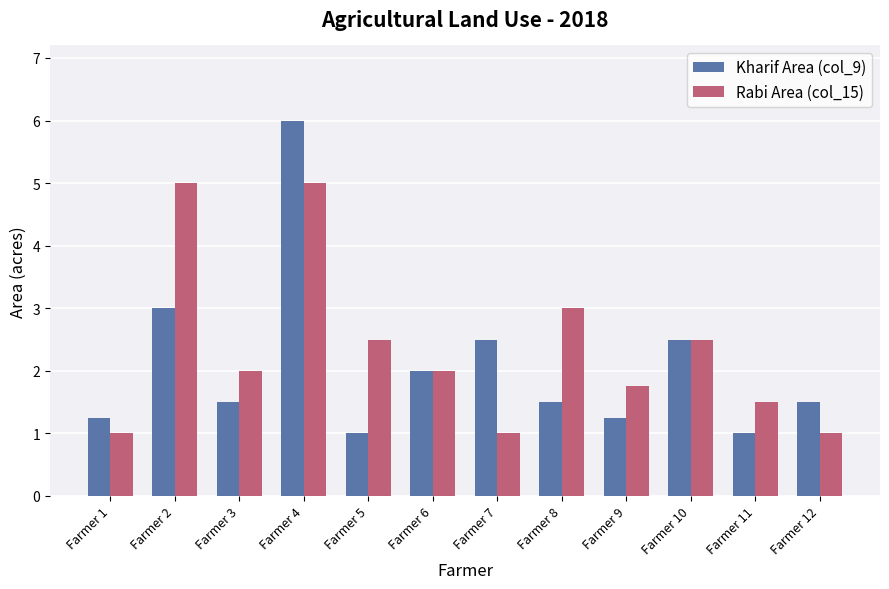

What is the sum of the Rabi Area (col_15) values at Farmer 10 and Farmer 3?

4.5